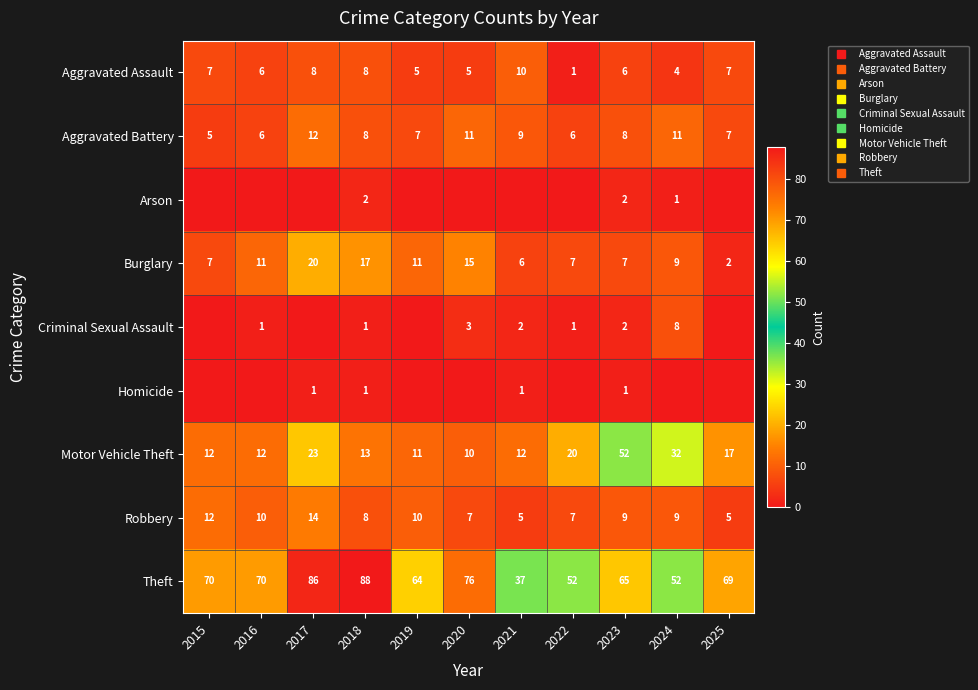

Which series has the largest range (max minus min)?

Theft